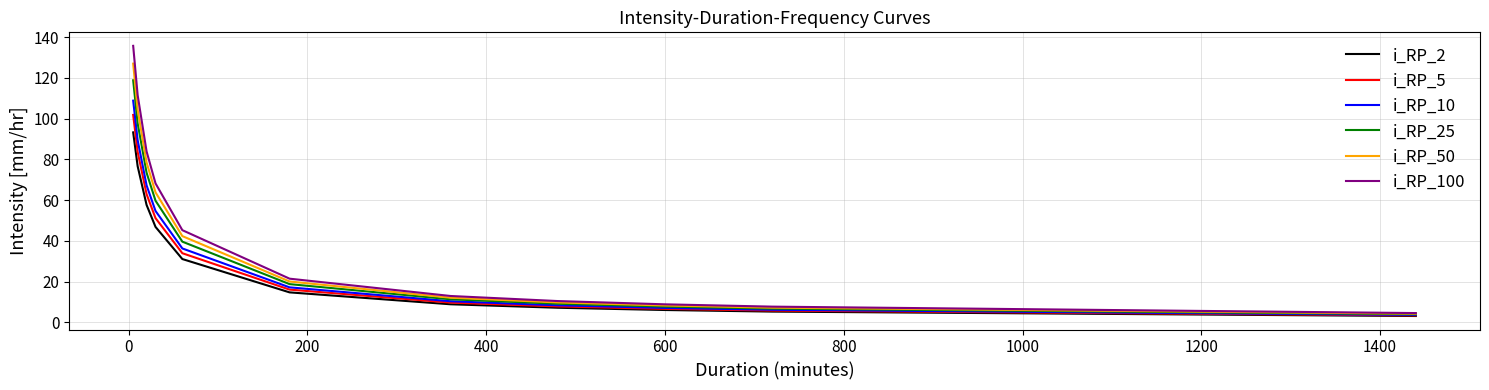

Which series has the largest range (max minus min)?

i_RP_100